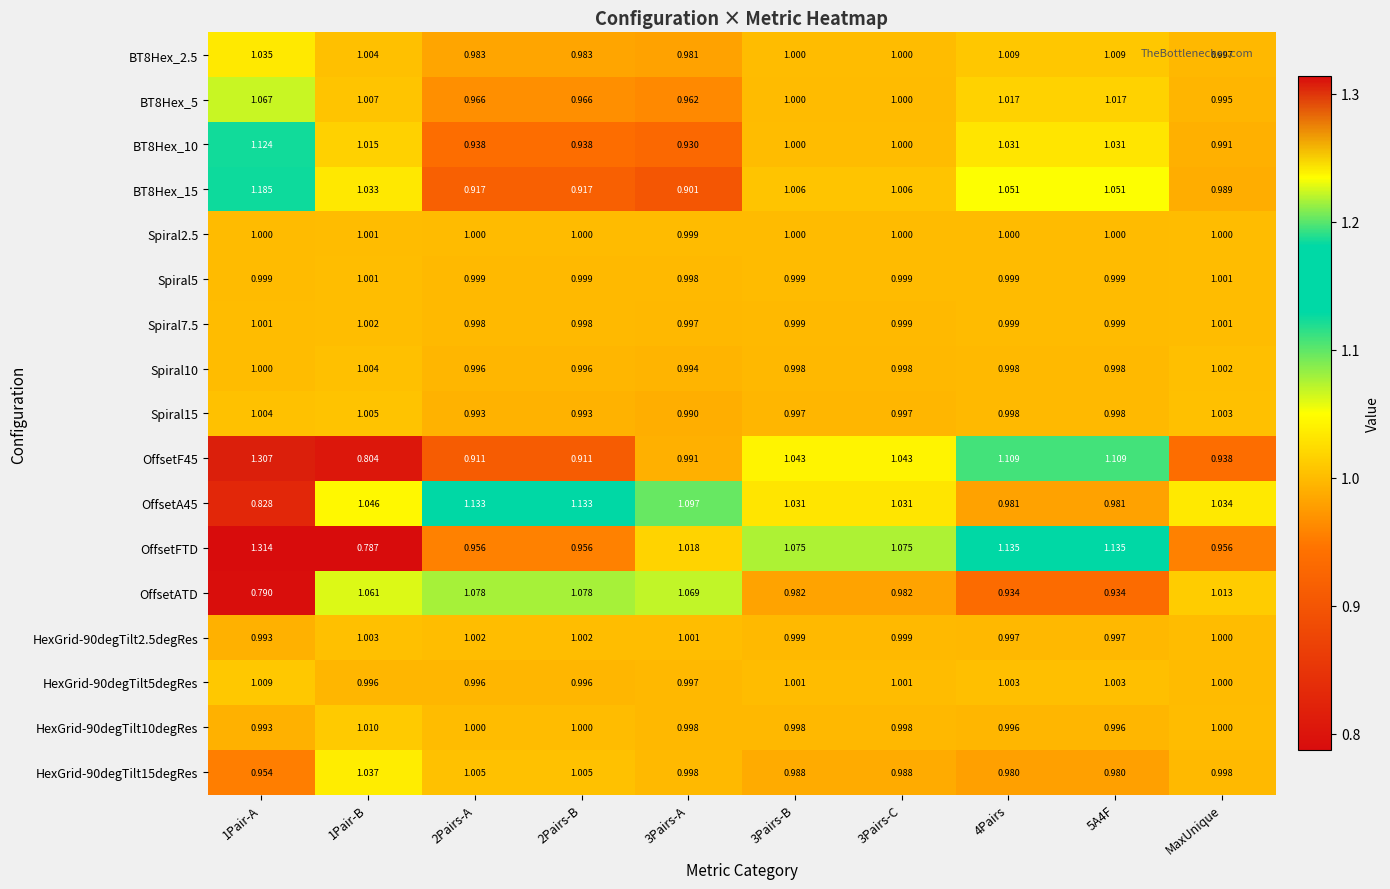

What is the difference between the highest and lowest values at MaxUnique?

0.1